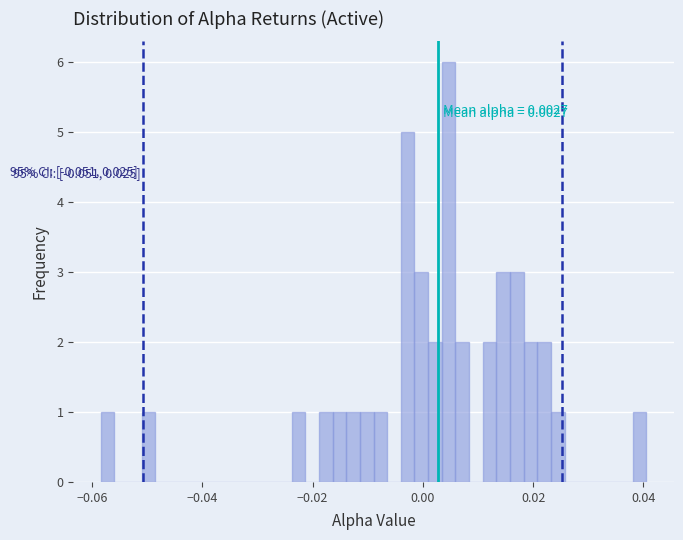

Read against the x-axis, roughly where is the centre of the tallest bar?

0.004